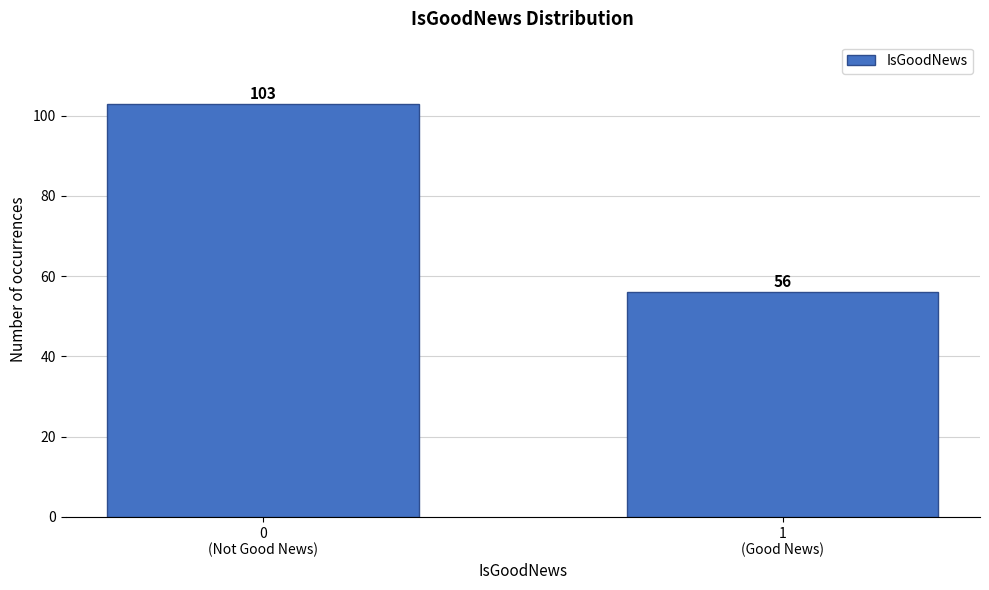

Reading right to left, transcribe all the data shown in this chart.

56	103